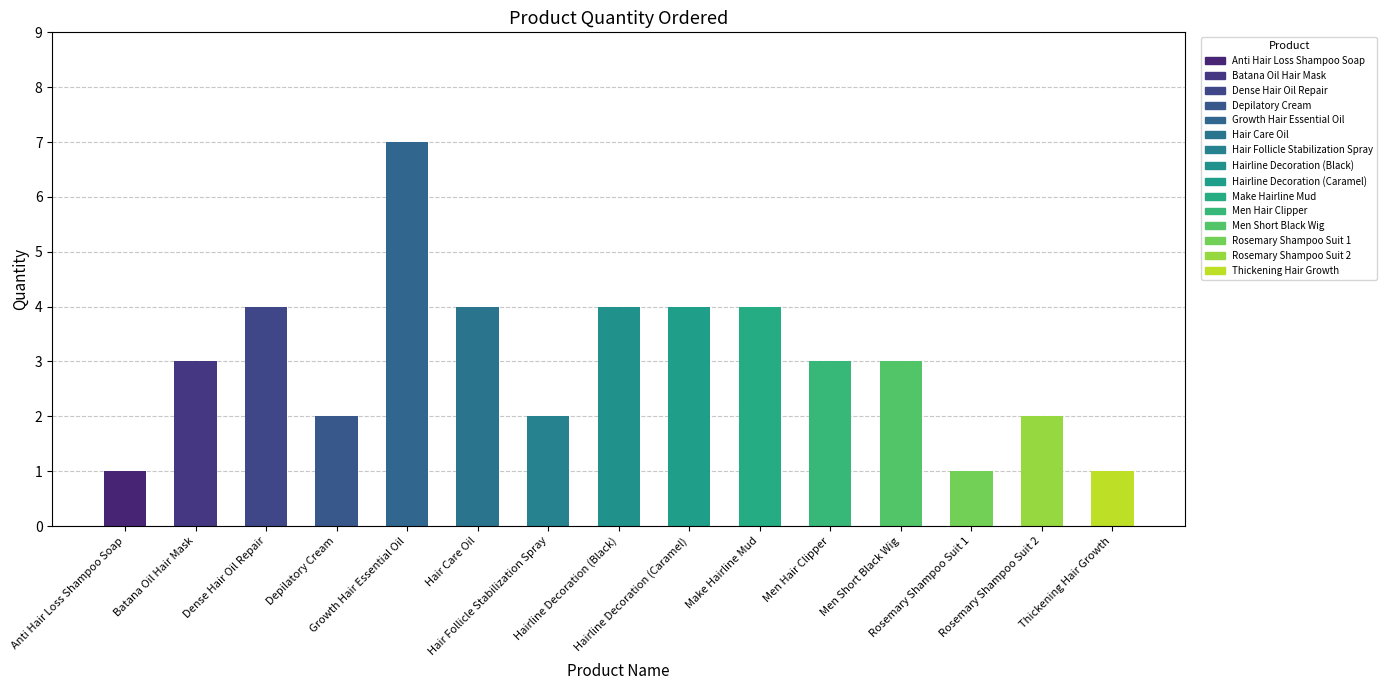

Reading left to right, what are all the values shown in this chart?

Anti Hair Loss Shampoo Soap=1	Batana Oil Hair Mask=3	Dense Hair Oil Repair=4	Depilatory Cream=2	Growth Hair Essential Oil=7	Hair Care Oil=4	Hair Follicle Stabilization Spray=2	Hairline Decoration (Black)=4	Hairline Decoration (Caramel)=4	Make Hairline Mud=4	Men Hair Clipper=3	Men Short Black Wig=3	Rosemary Shampoo Suit 1=1	Rosemary Shampoo Suit 2=2	Thickening Hair Growth=1